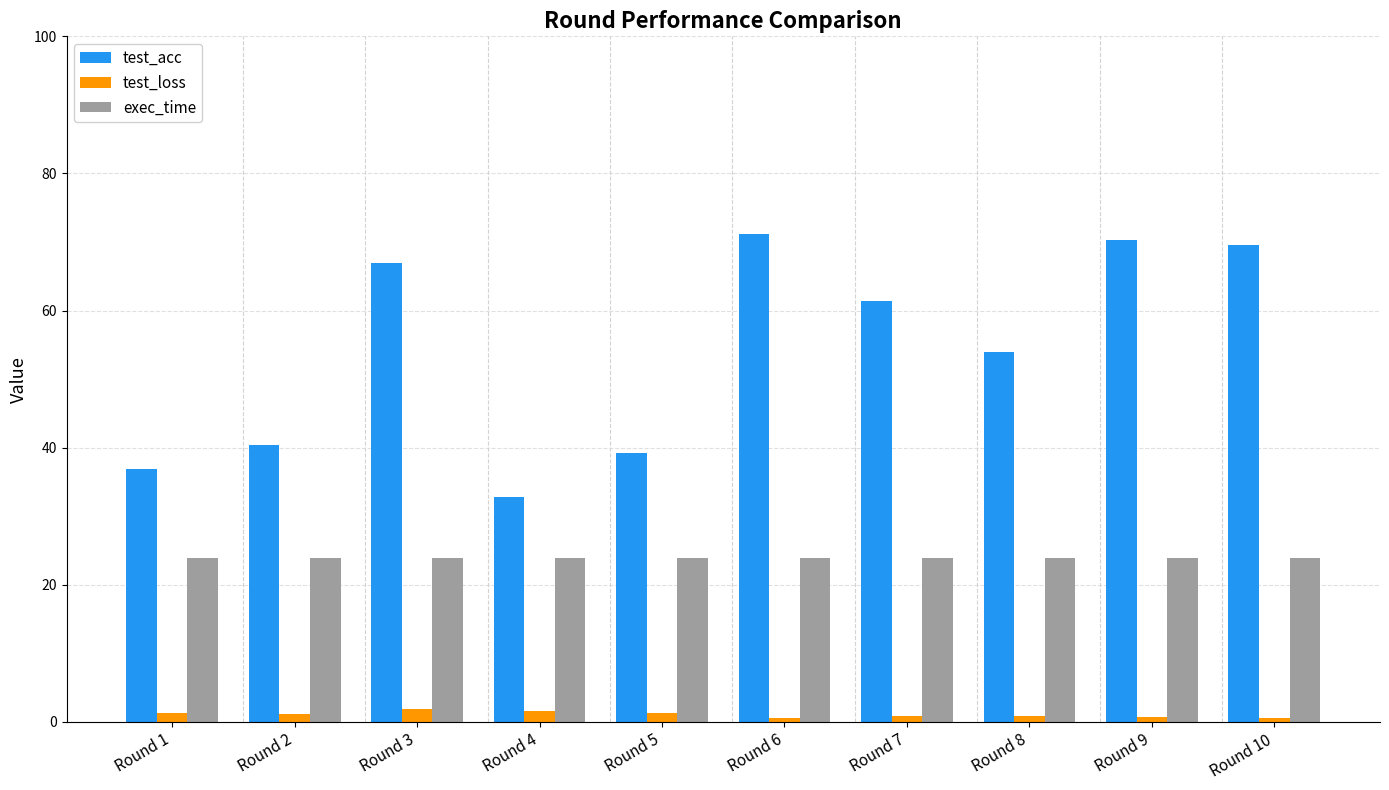

How many groups of bars are there?

10